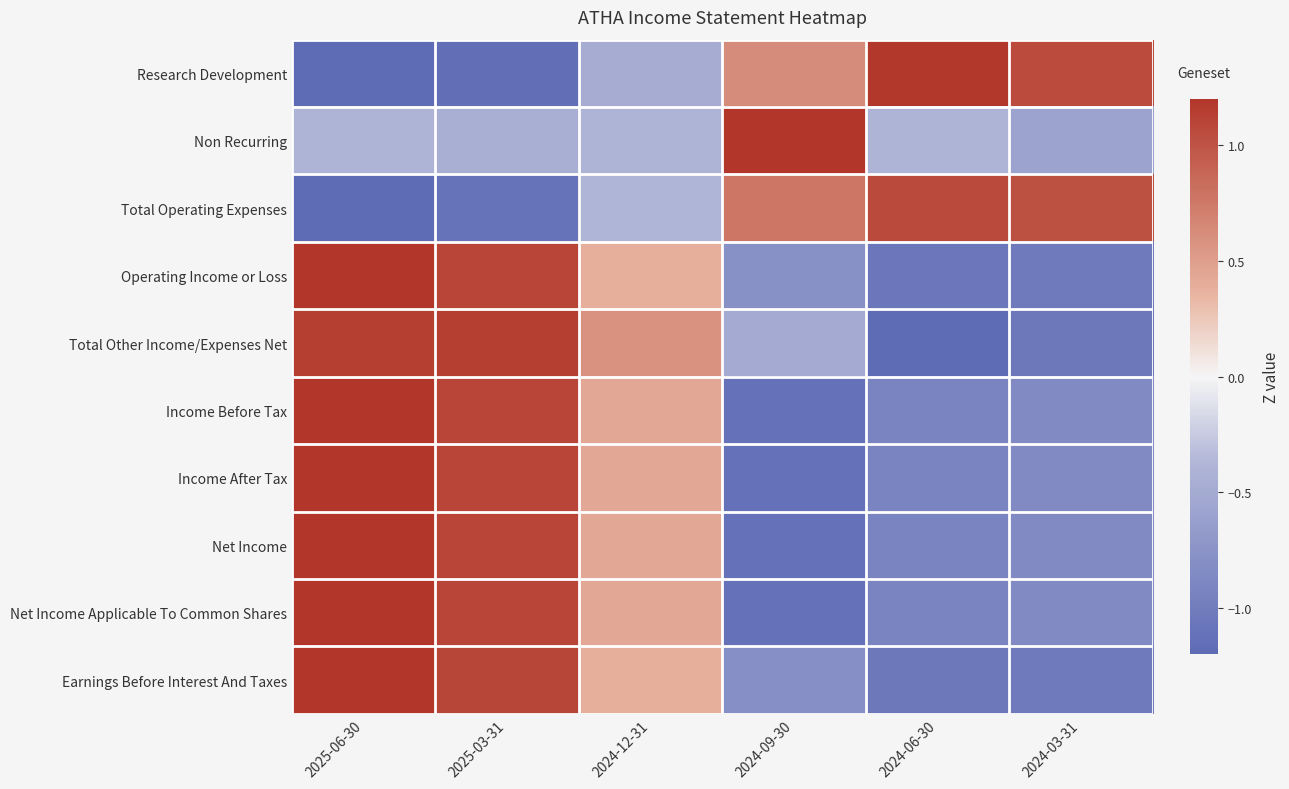

What is the total value across all series at 2024-03-31?

-5.0